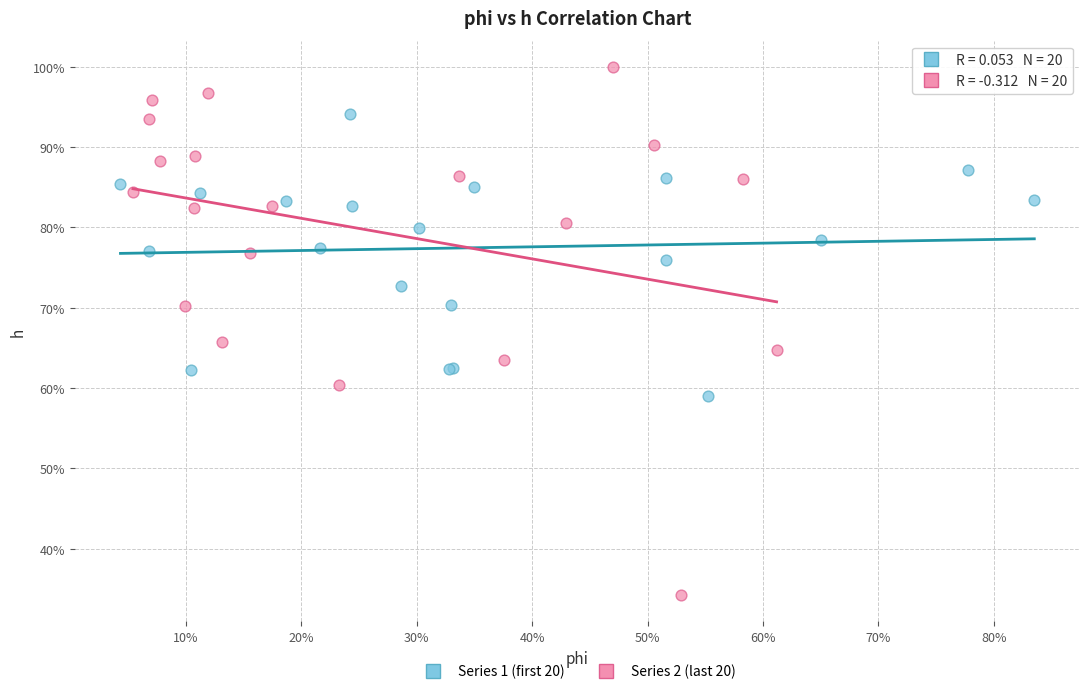

Which series contains the lowest Y value?

Series 2 (last 20)